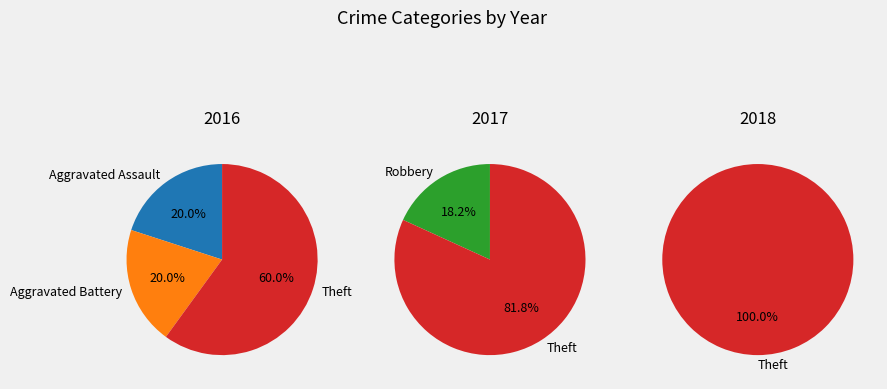

Do Robbery and Aggravated Battery together represent more than half of the pie?

No